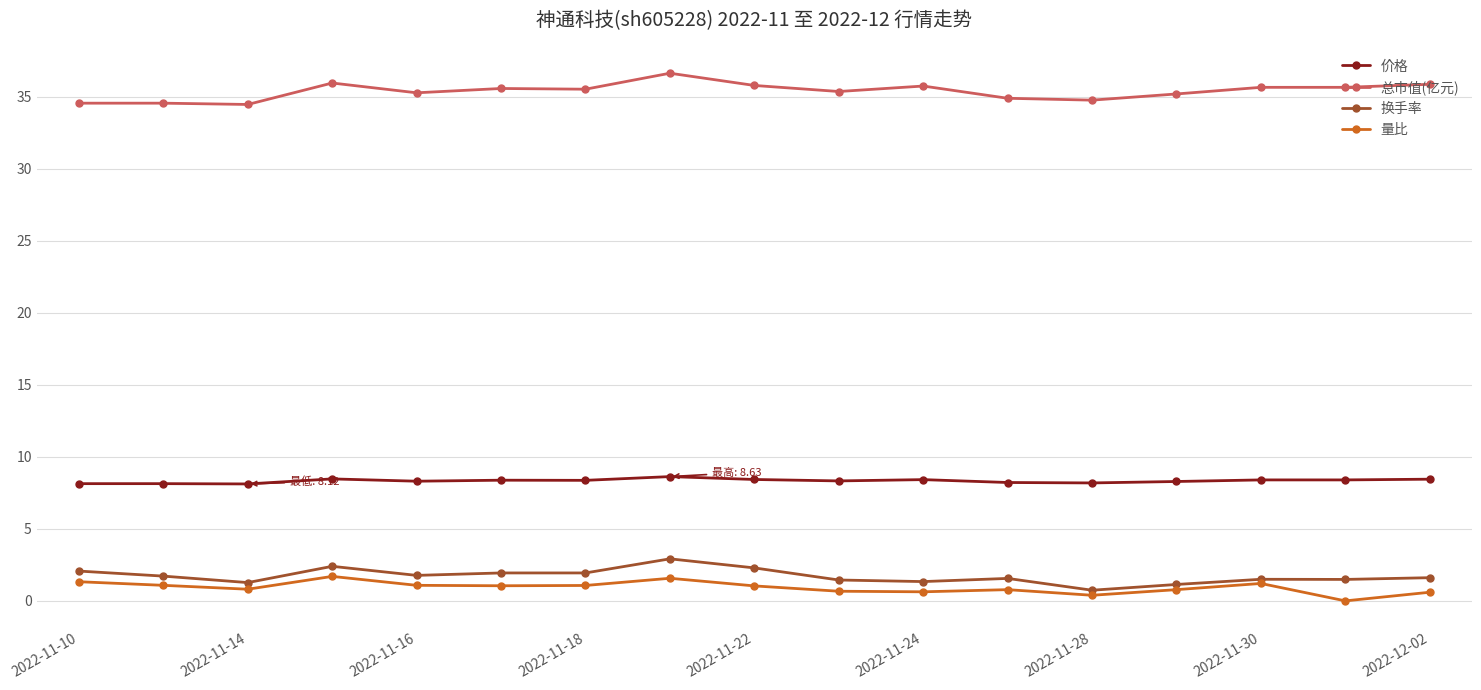

At how many categories does at least one series exceed 16?

17